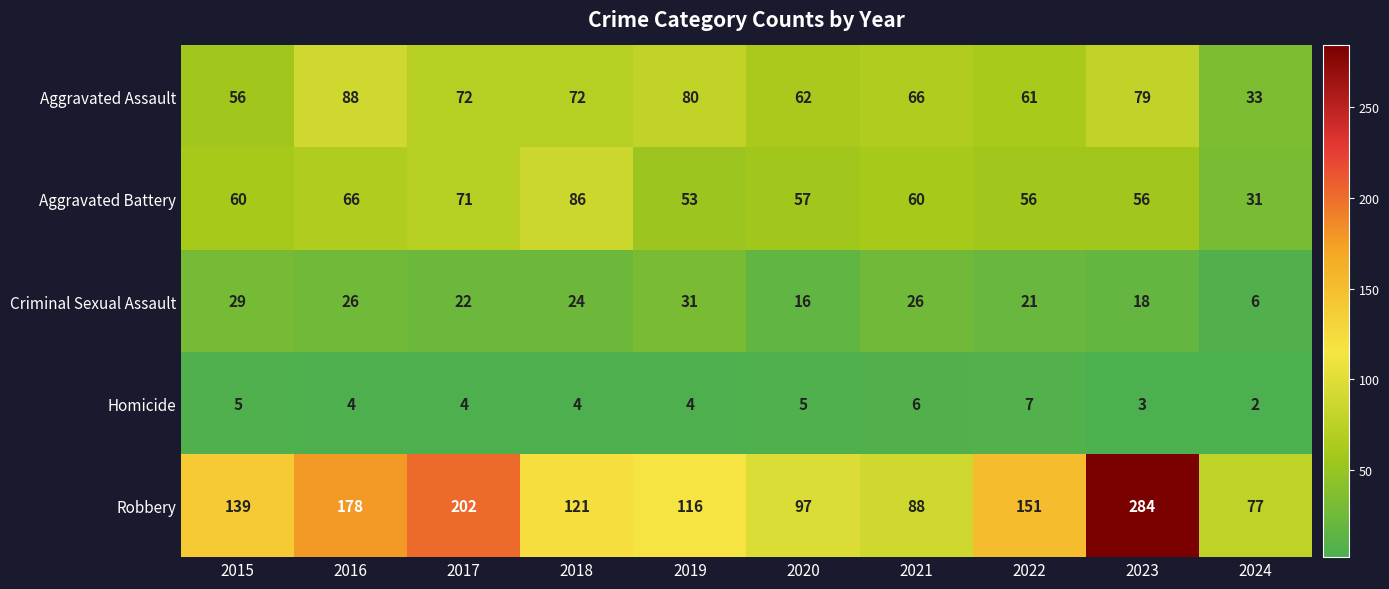

Rank the categories by Robbery value from lowest to highest.

2024, 2021, 2020, 2019, 2018, 2015, 2022, 2016, 2017, 2023